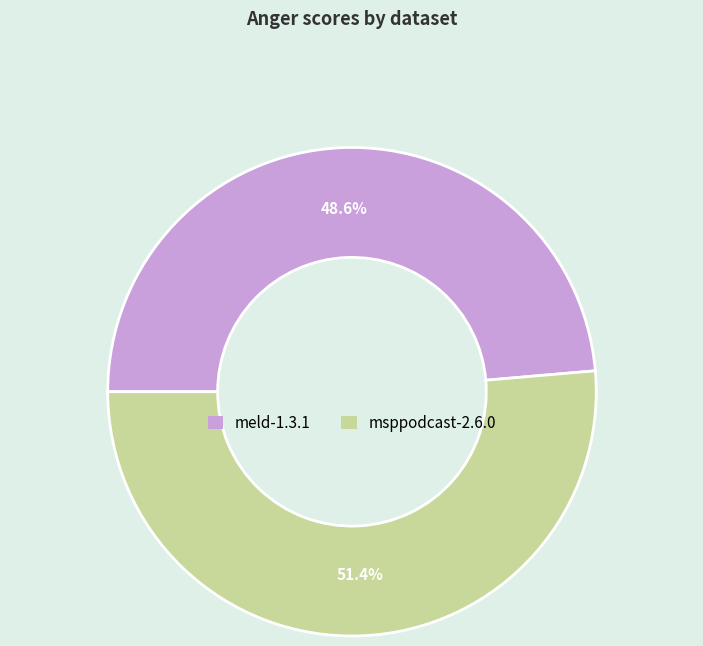

How much of the chart is everything except msppodcast-2.6.0?

48.6%